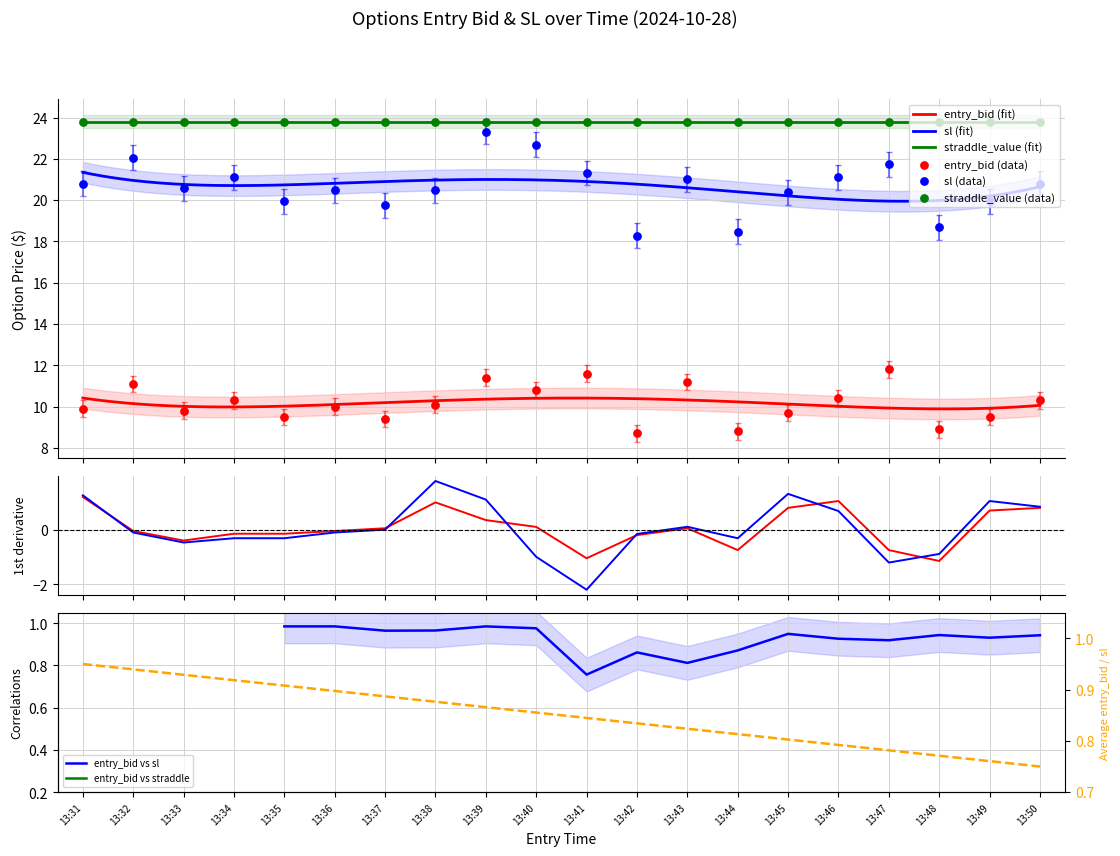

Which series has the largest Y range (max minus min)?

sl